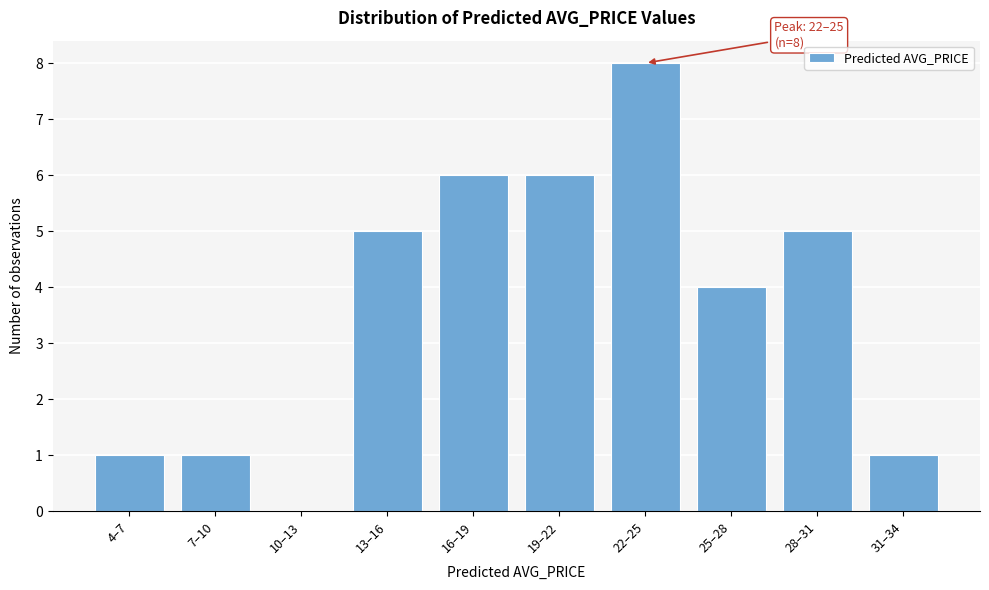

Reading left to right, extract all data points from this chart.

4–7=1	7–10=1	10–13=0	13–16=5	16–19=6	19–22=6	22–25=8	25–28=4	28–31=5	31–34=1